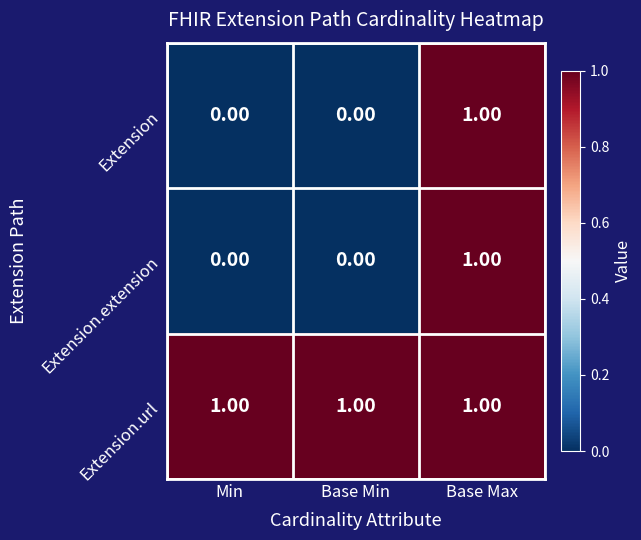

What is the spread (max minus min) of values at Min?

1